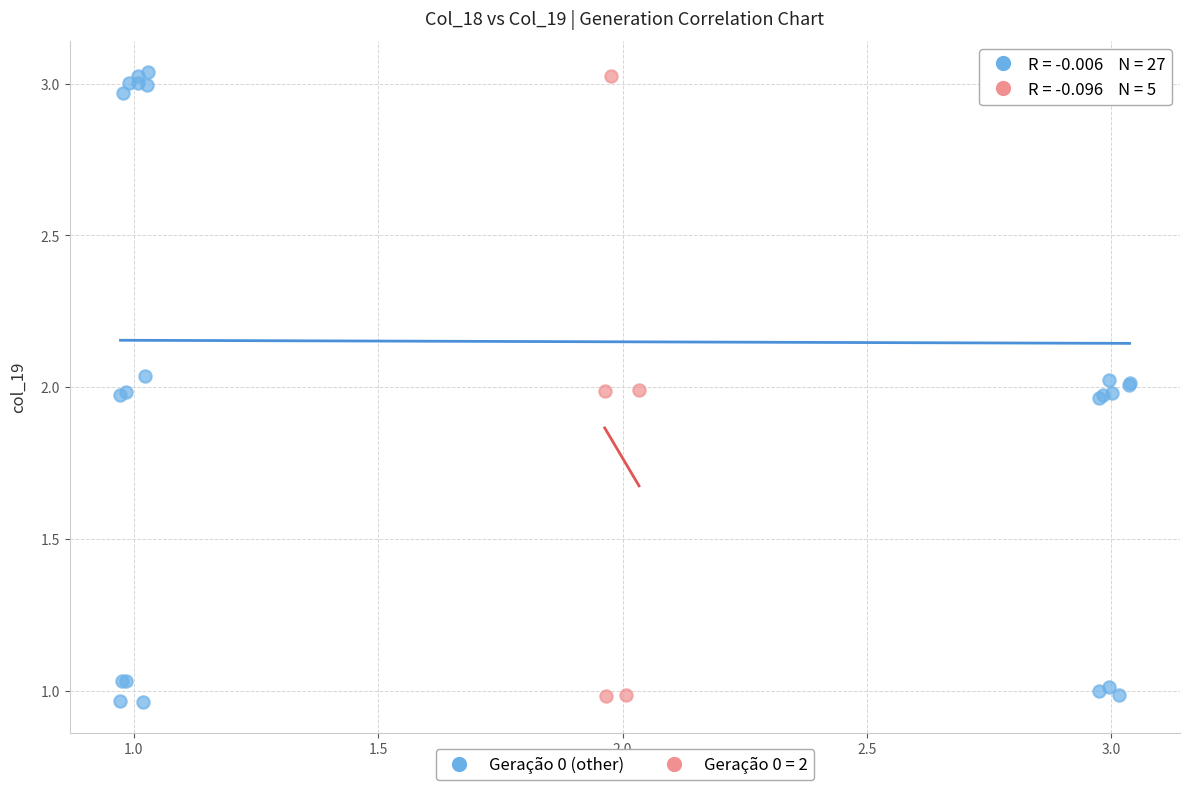

Which series has the widest spread of Y values?

Geração 0 (other)